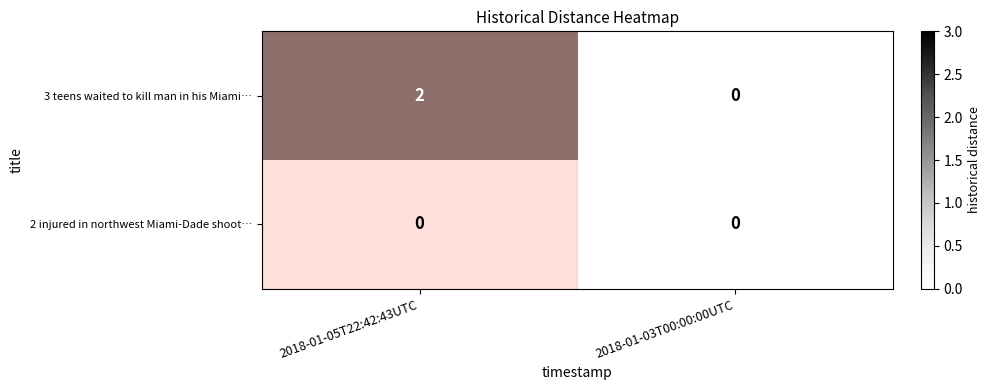

Between 2018-01-05T22:42:43UTC and 2018-01-03T00:00:00UTC, which series saw the biggest shift?

3 teens waited to kill man in his Miami…